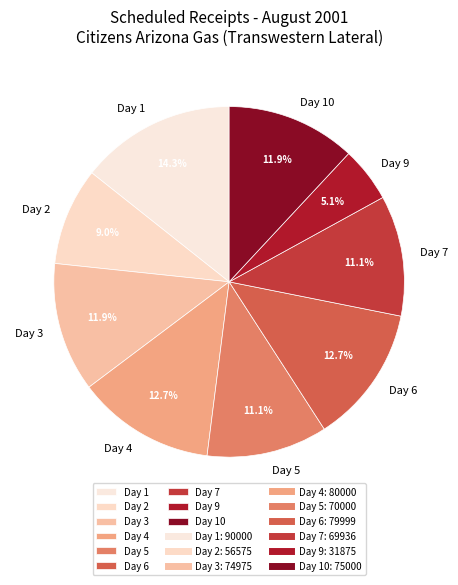

How many slices are in this pie chart?

9